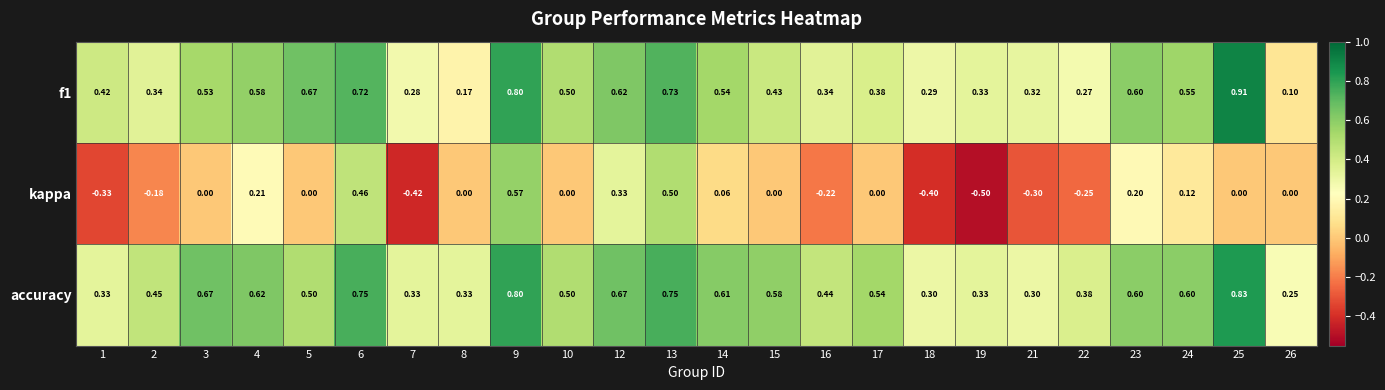

Is the value of kappa at 15 greater than the value of f1 at 13?

No